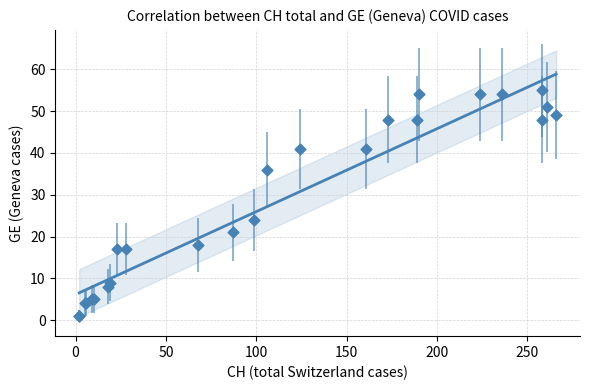

What Y value in the scatter plot is closest to 28?

24